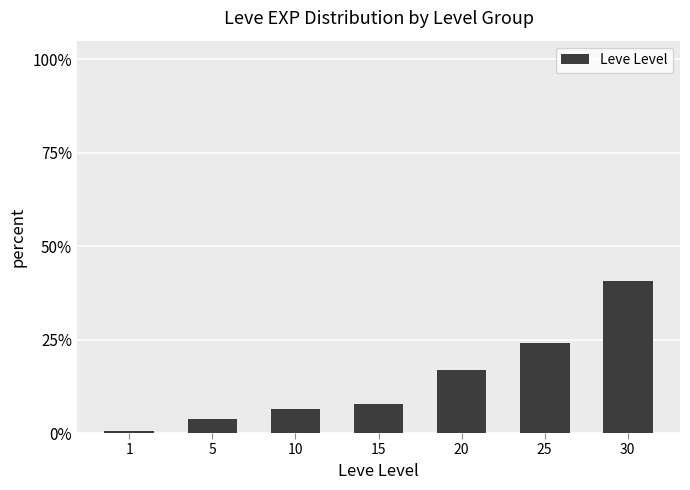

What is the greatest value displayed?

40.6